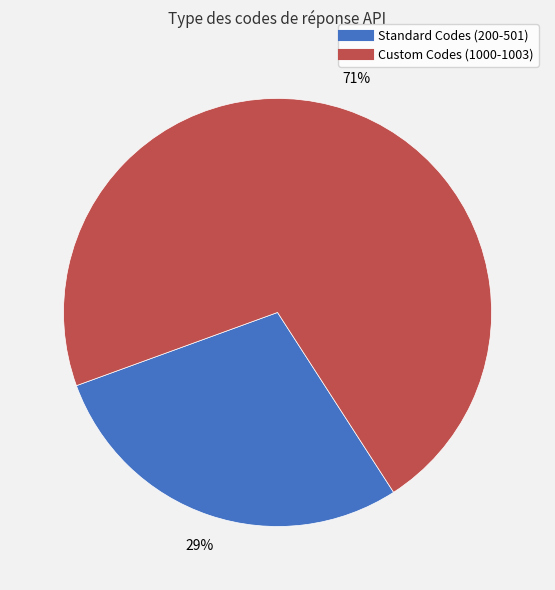

To the nearest percent, what is the average slice percentage?

50%